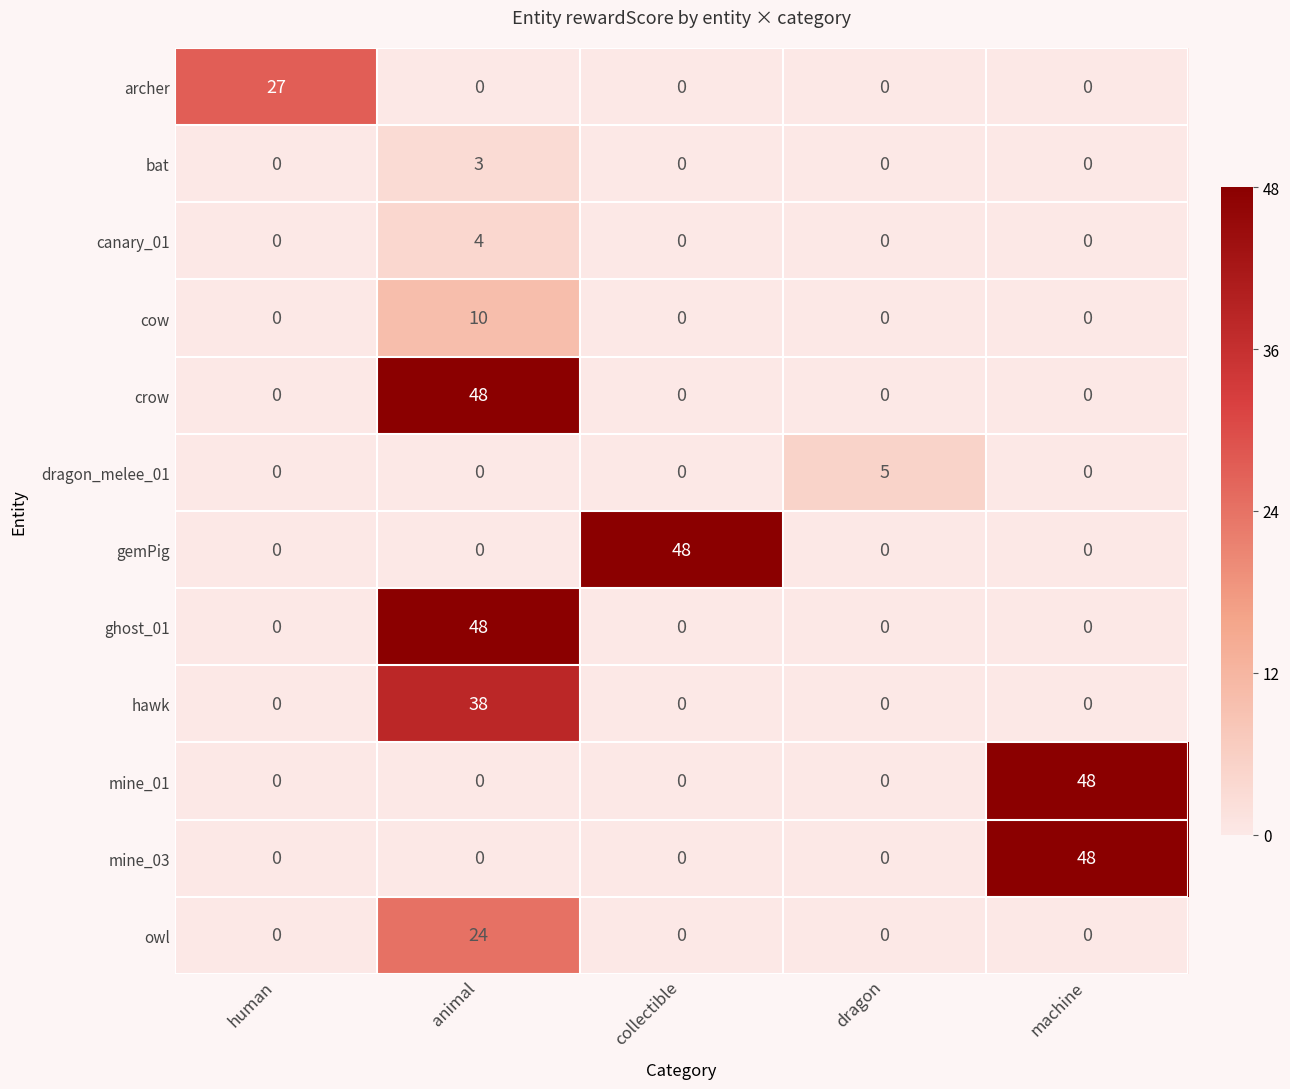

The value of canary_01 at human is 2. True or false?

False